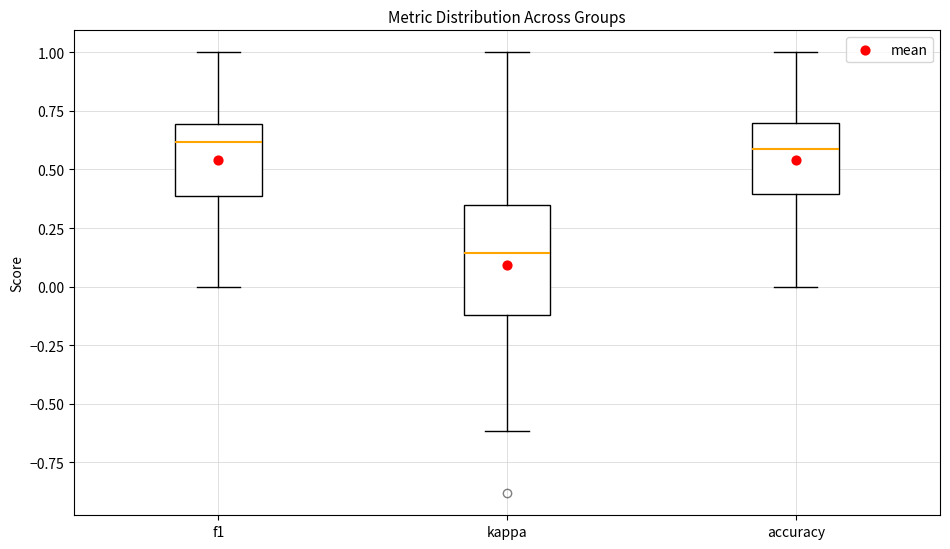

Where is the upper edge of the box for f1 on the y-axis? The values are not printed on the chart, so give them approximately, as read against the axis.

0.70